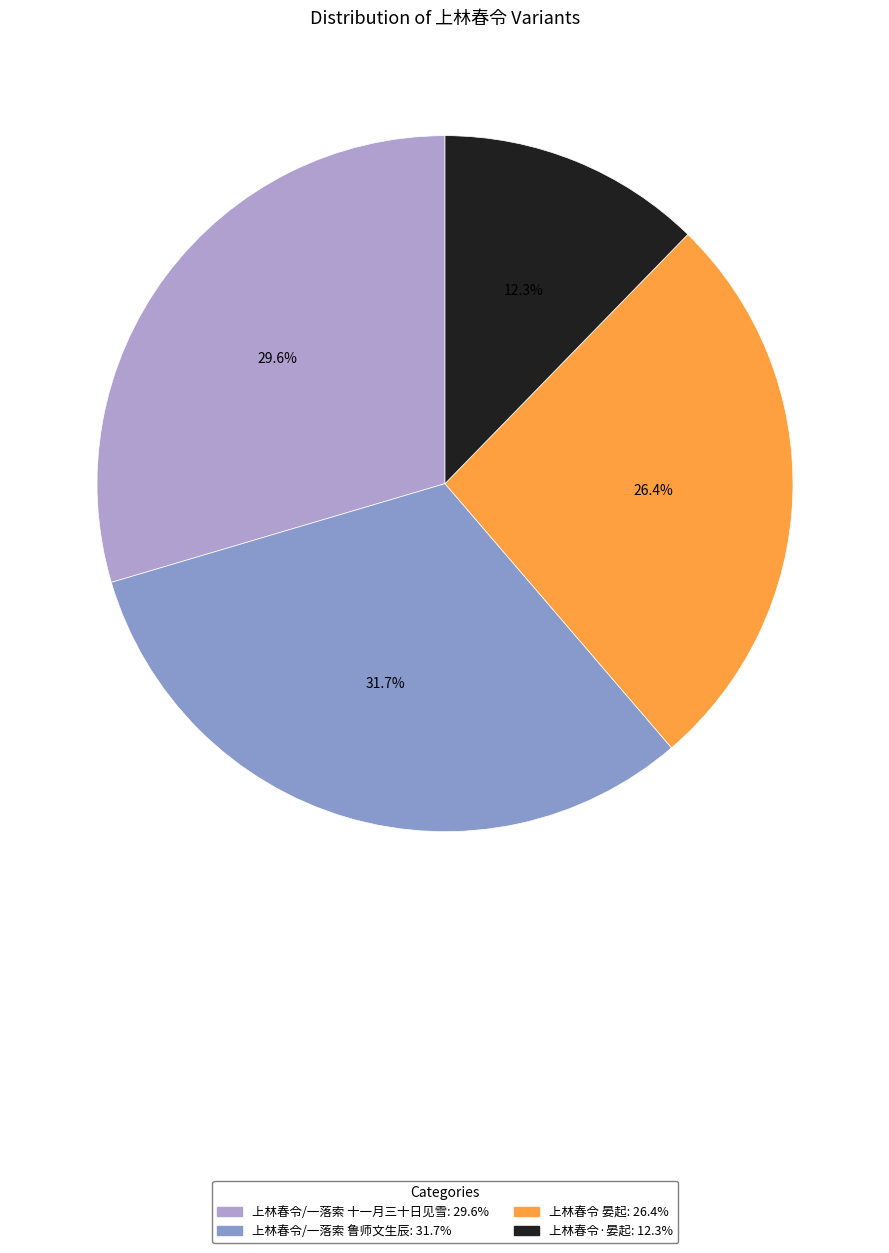

Is it true that 上林春令/一落索 十一月三十日见雪 is 30% of the pie?

True